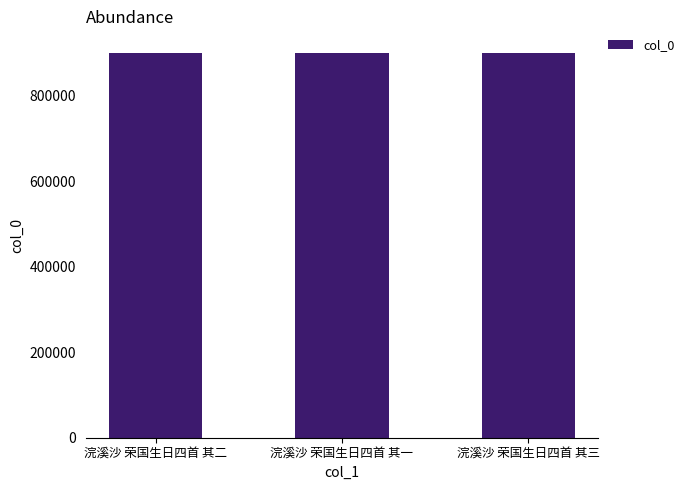

What is the change in value from 浣溪沙 荣国生日四首 其二 to 浣溪沙 荣国生日四首 其三?

+2